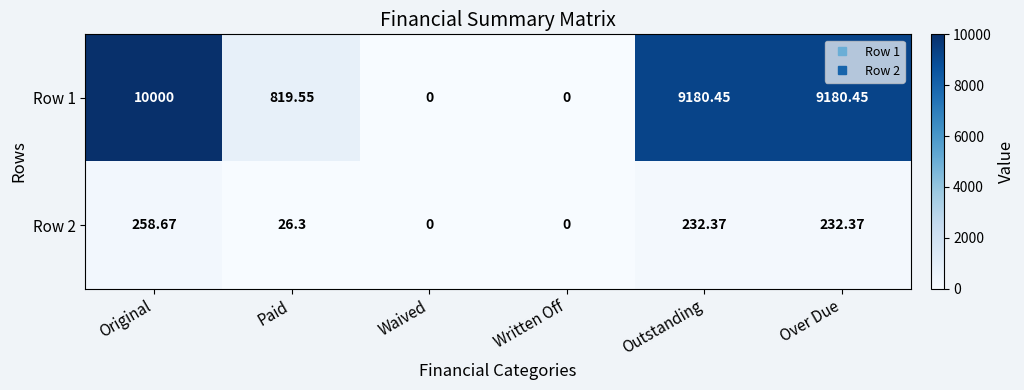

Where does the Row 1 series first go above 9180?

Original